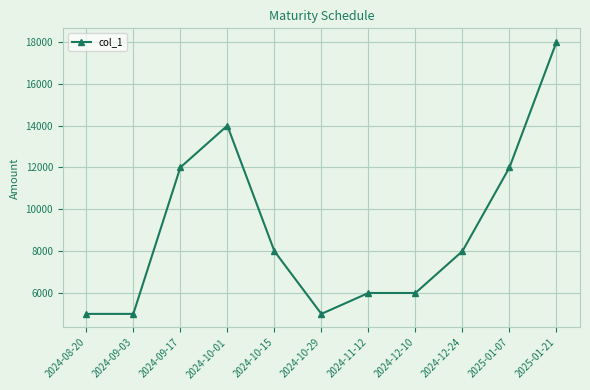

At which category does the data reach its first local peak?

2024-10-01